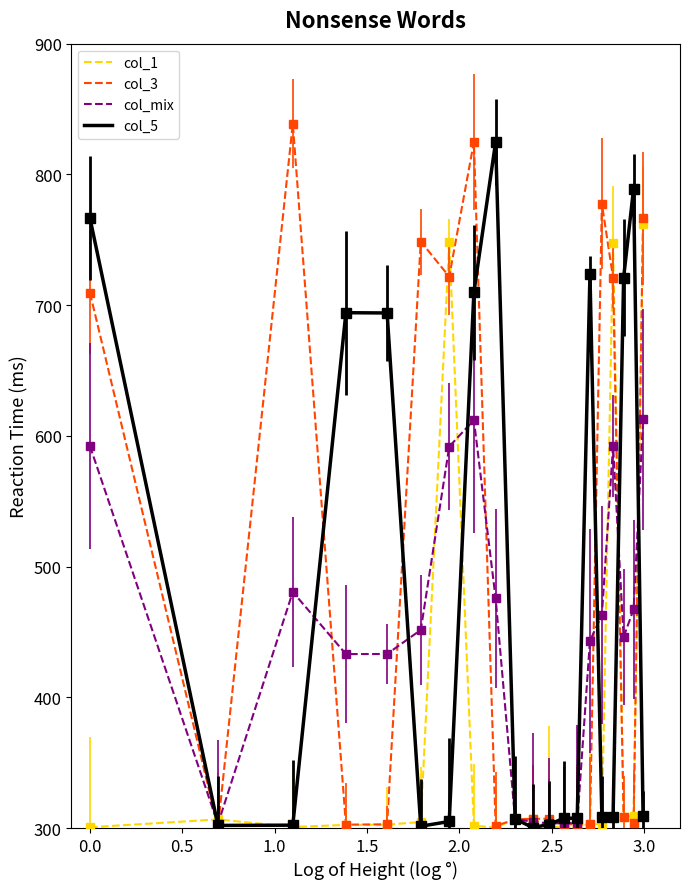

Which series has the widest spread of values?

col_3